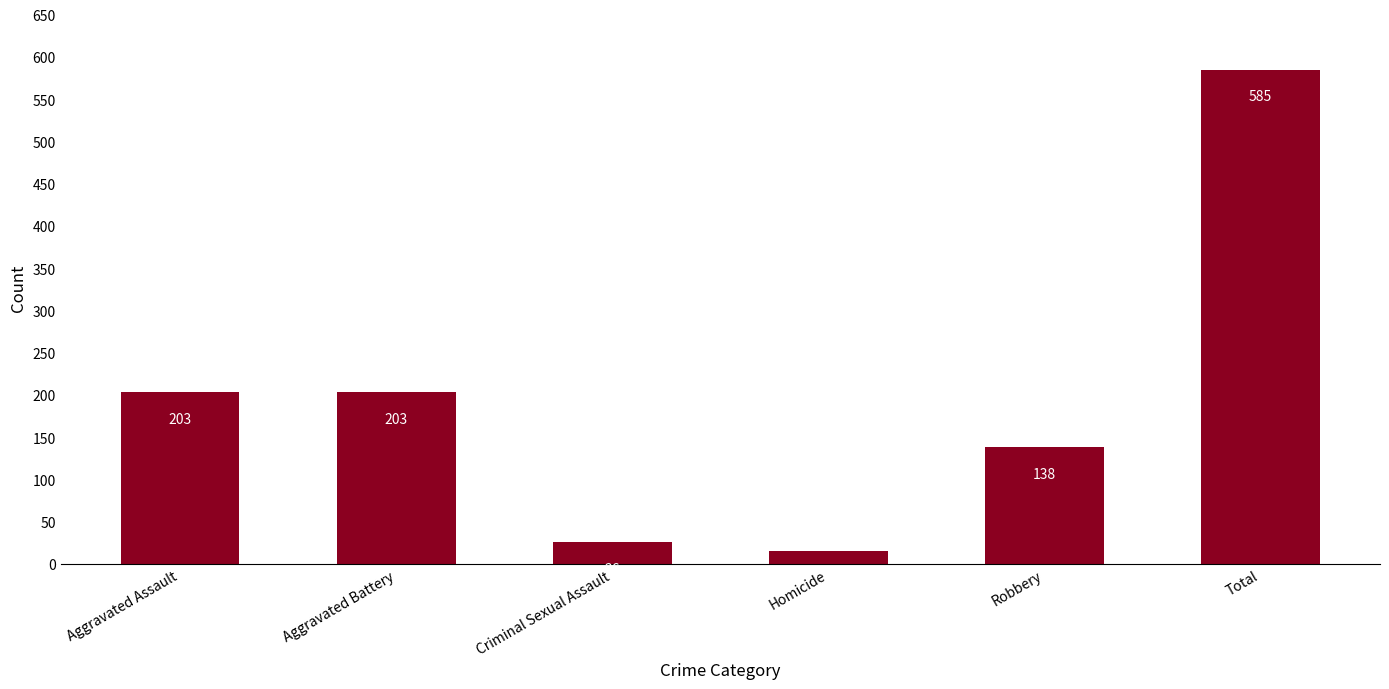

What is the sum of all values?

1170